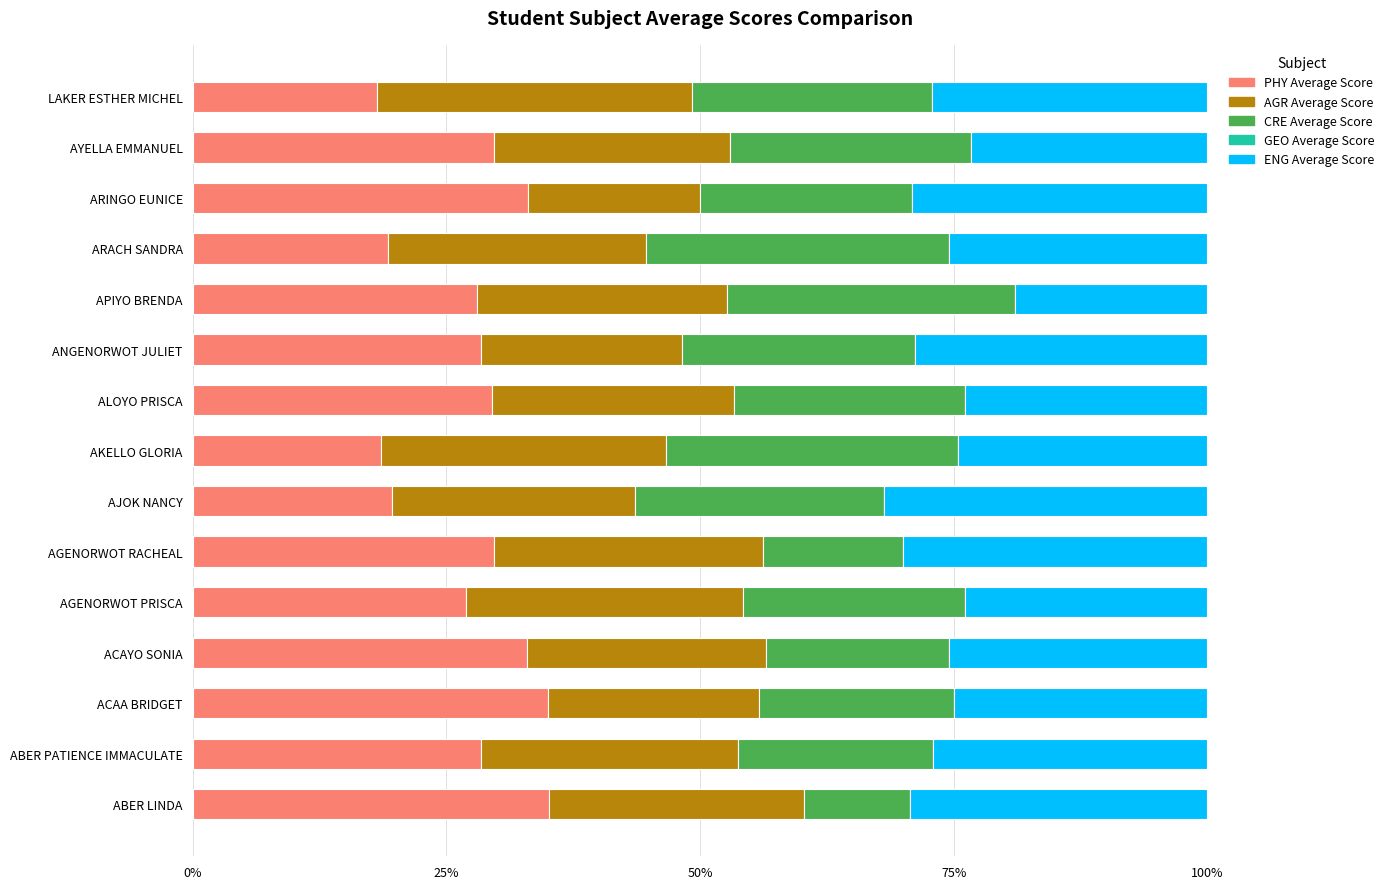

The value of PHY Average Score at ANGENORWOT JULIET is 14.1. True or false?

False